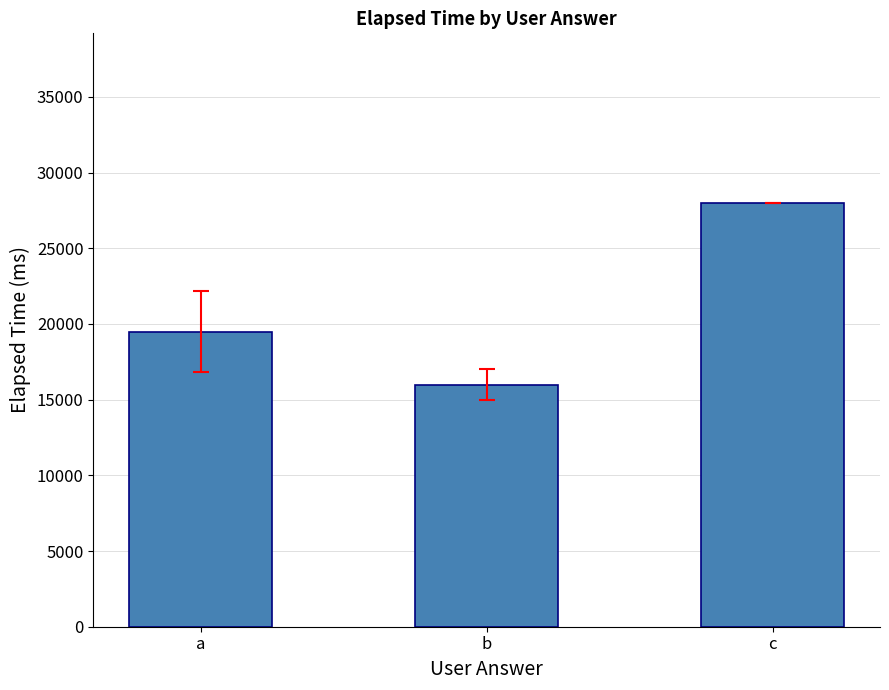

Reading right to left, list all the values displayed in this chart.

c=28000	b=16000	a=19500